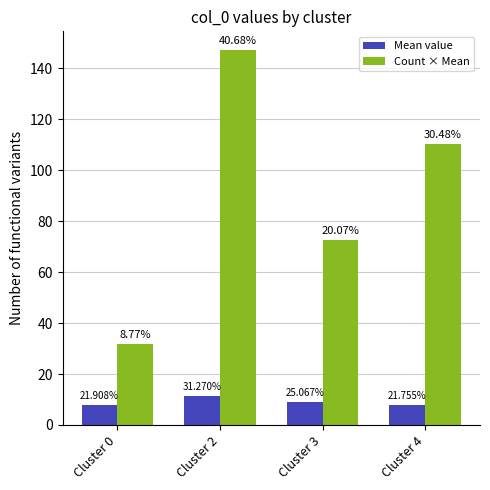

How many groups of bars are there?

4